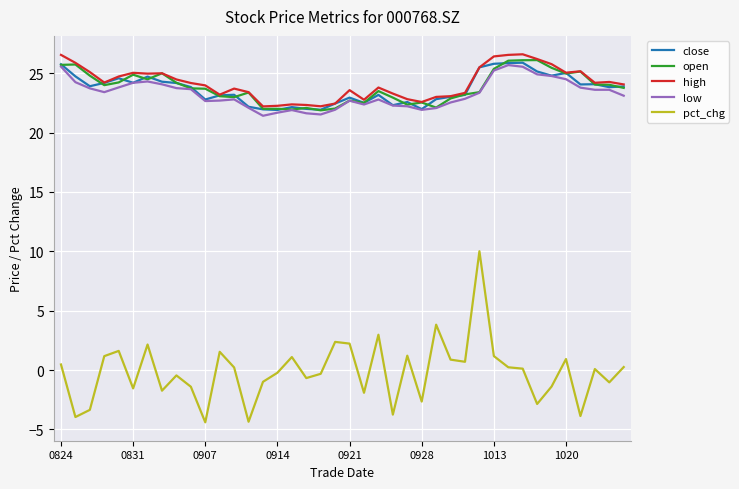

True or false: close and pct_chg intersect in this chart.

False